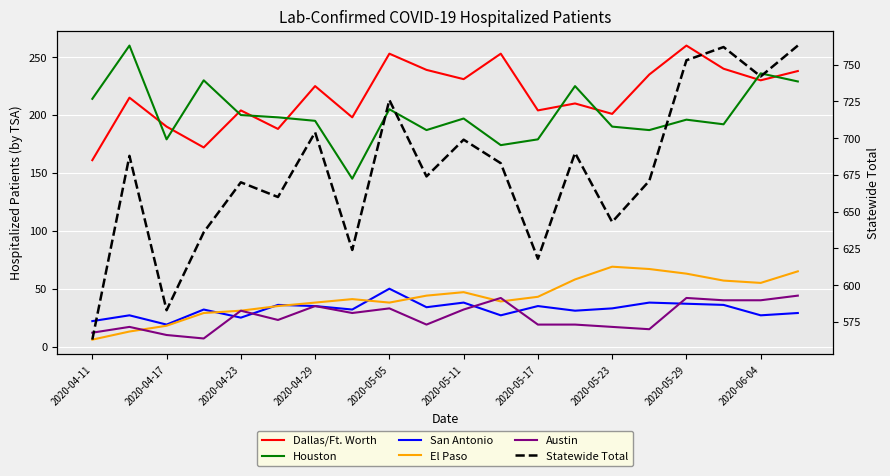

True or false: Houston has more than 2 points higher than both neighbors.

True